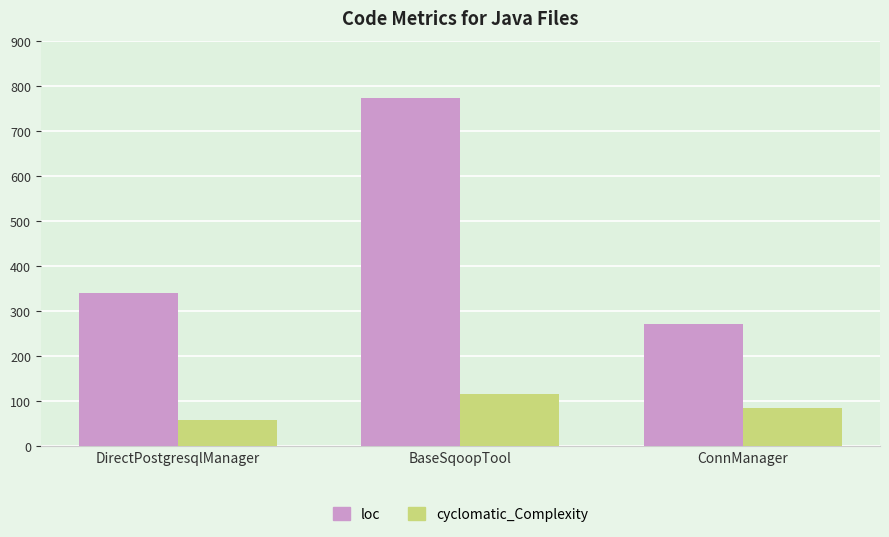

List the series in order of their overall mean, highest first.

loc, cyclomatic_Complexity